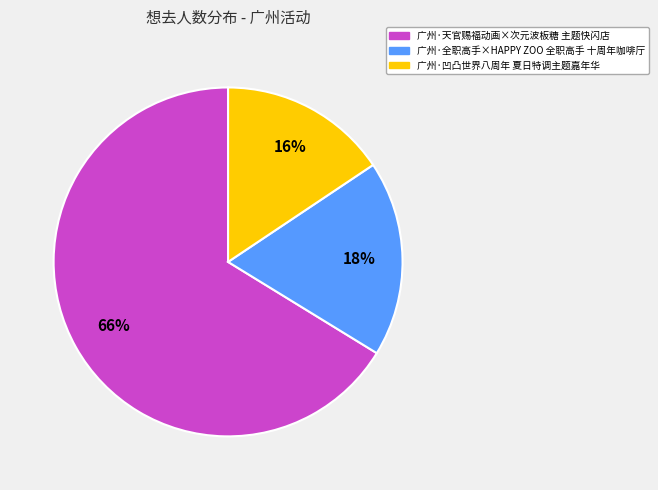

How many slices are in this pie chart?

3